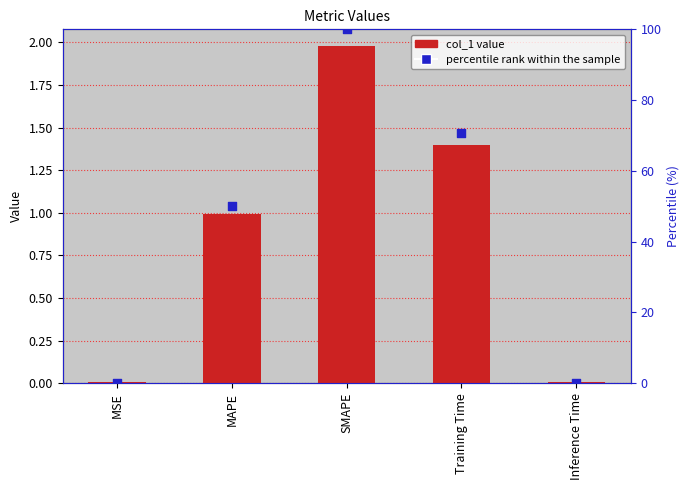

Is the value of col_1 value at Training Time greater than the value of percentile rank at MSE?

Yes